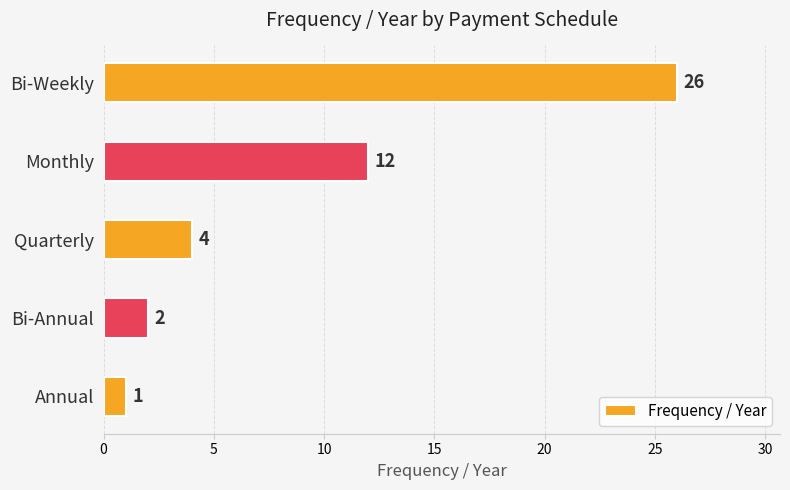

What is the ratio of the value at Quarterly to the value at Monthly?

0.3